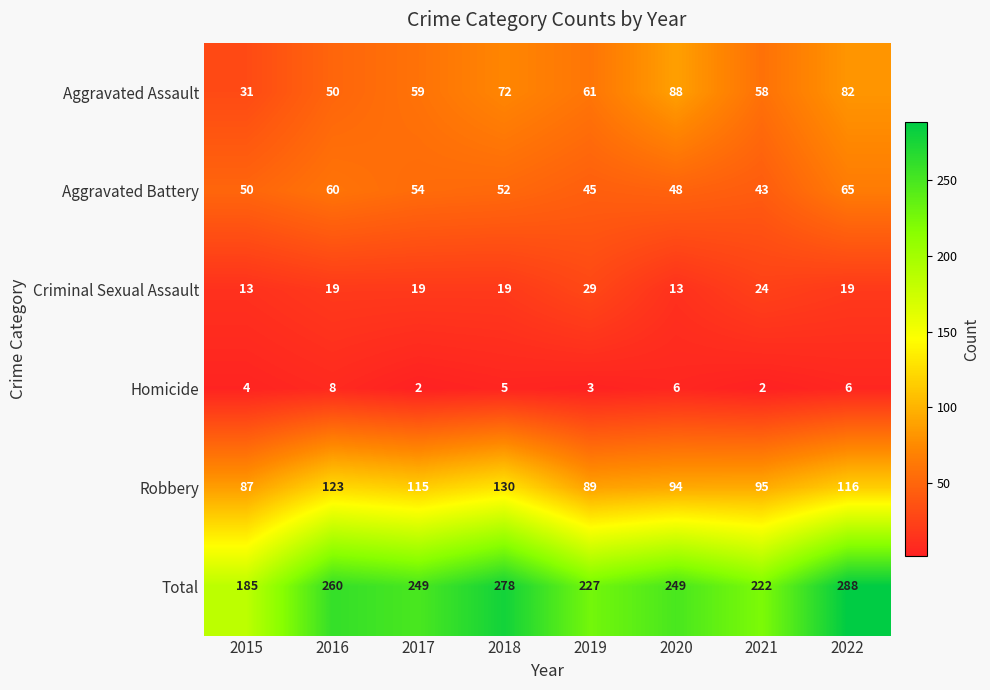

What is the minimum value for Aggravated Assault?

31